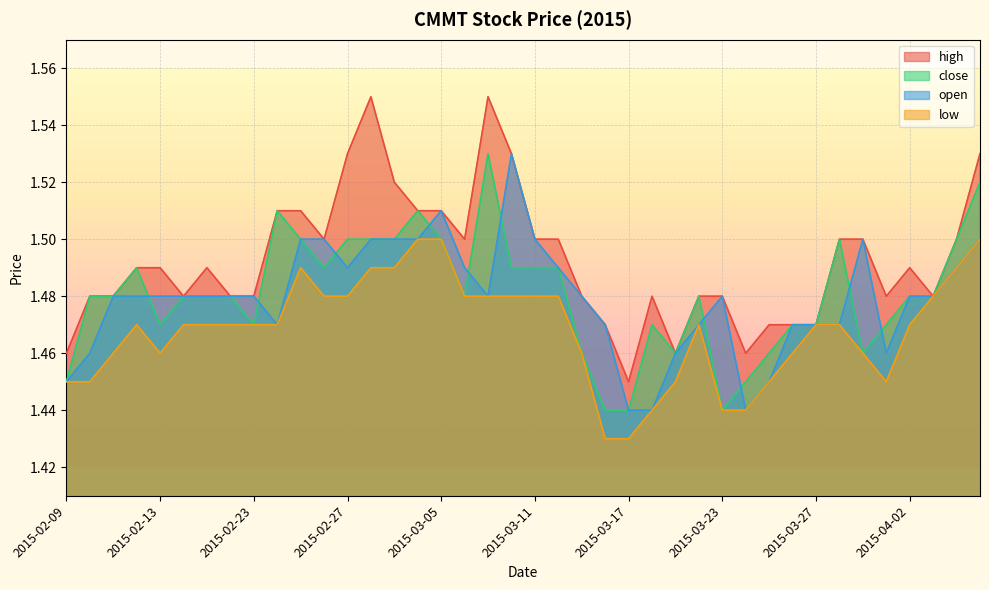

Is it true that open equals 2.0 at 2015-03-20?

False